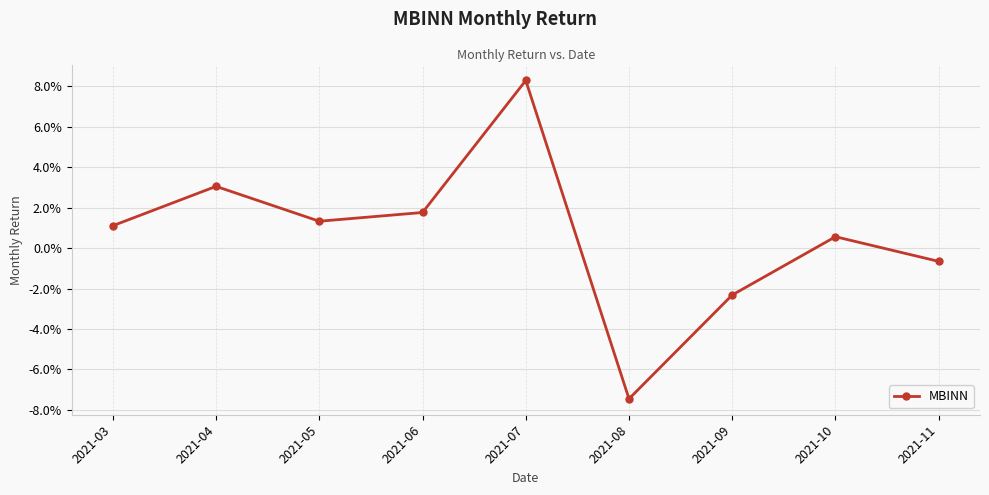

Reading left to right, what are all the values shown in this chart?

0.0	0.0	0.0	0.0	0.1	-0.1	-0.0	0.0	-0.0